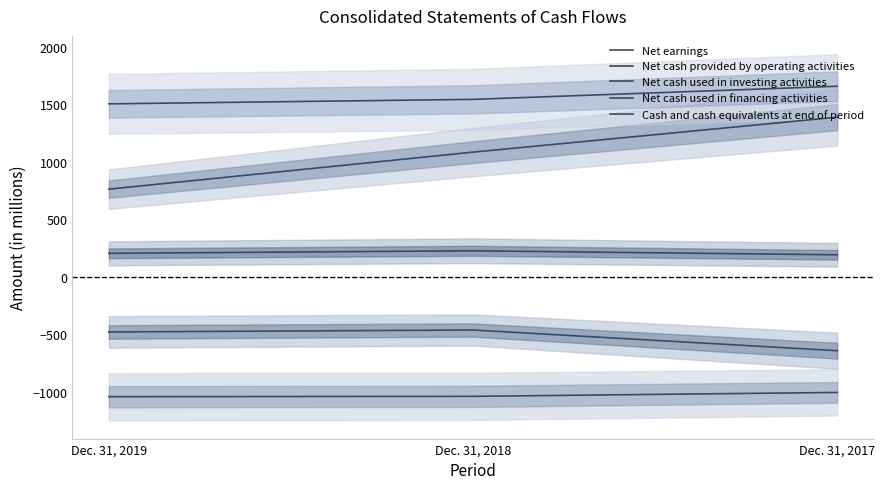

What are all the series names shown in the legend?

Net earnings, Net cash provided by operating activities, Net cash used in investing activities, Net cash used in financing activities, Cash and cash equivalents at end of period